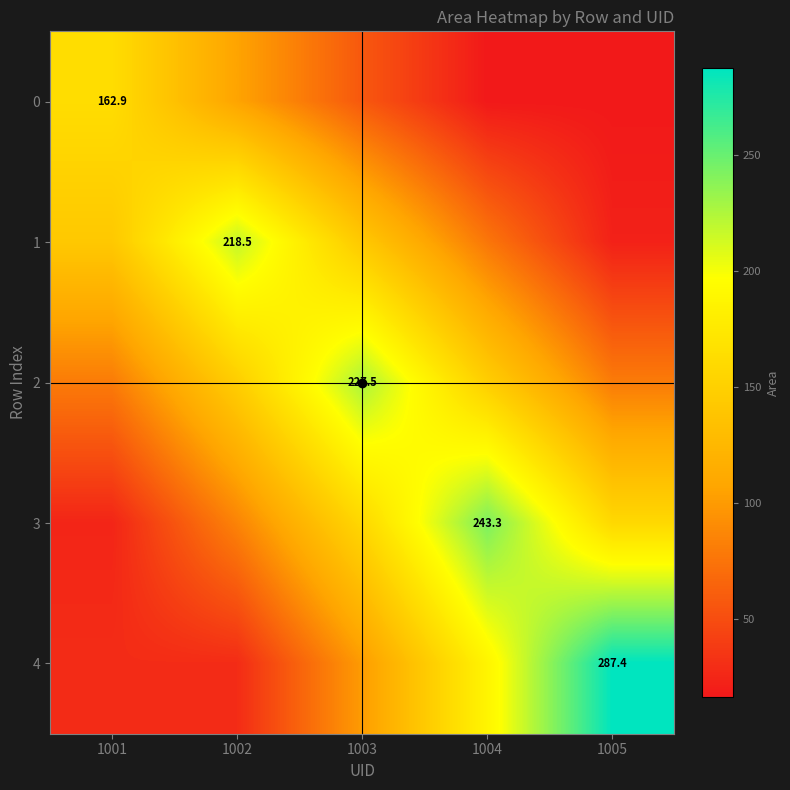

At 1005, list the series in order from largest to smallest.

4, 3, 2, 1, 0